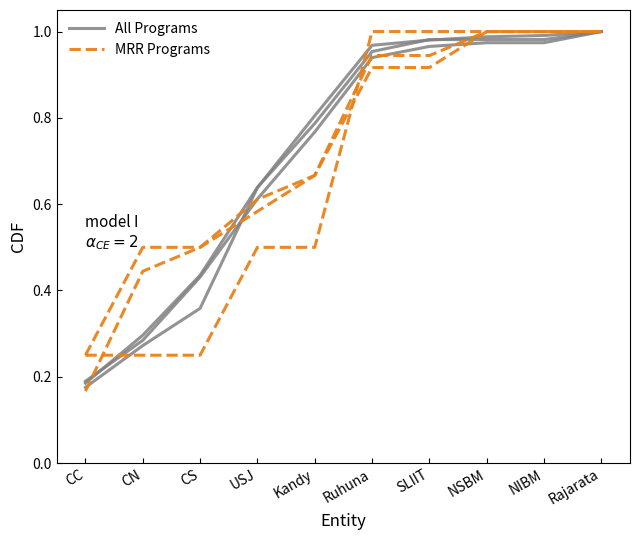

What are all the series names shown in the legend?

All Programs, MRR Programs